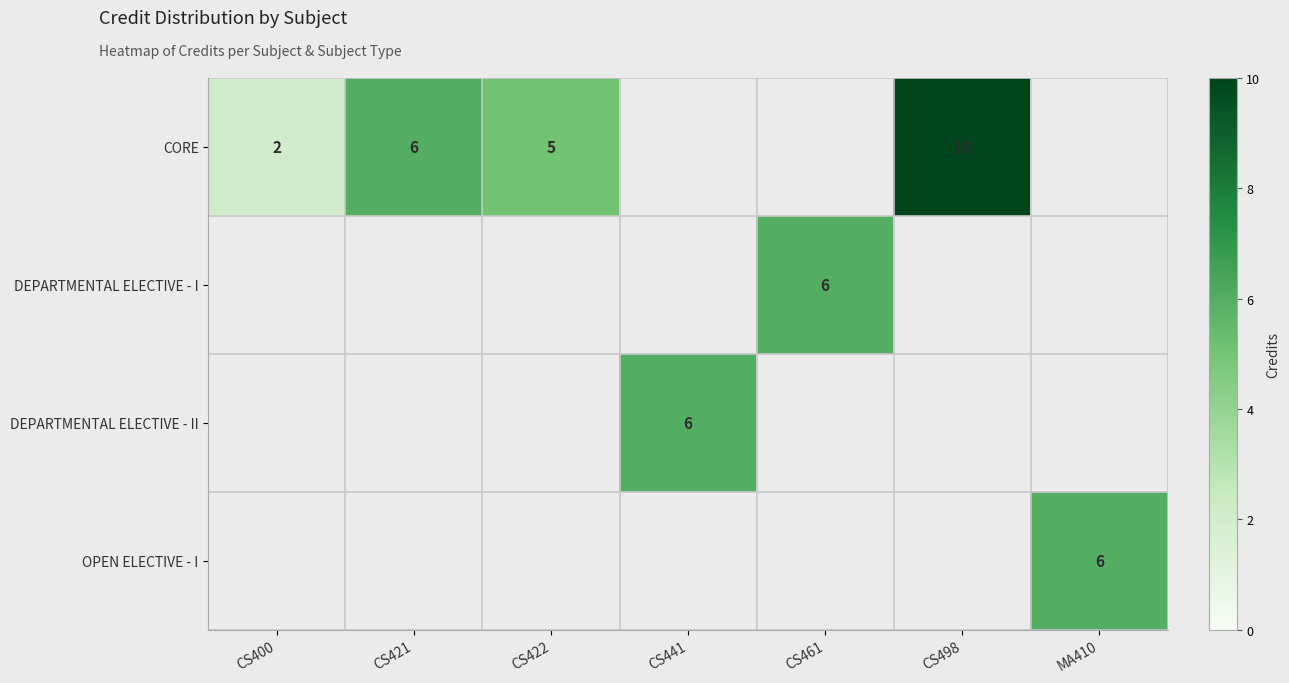

The CORE series shows 14 at CS498. True or false?

False